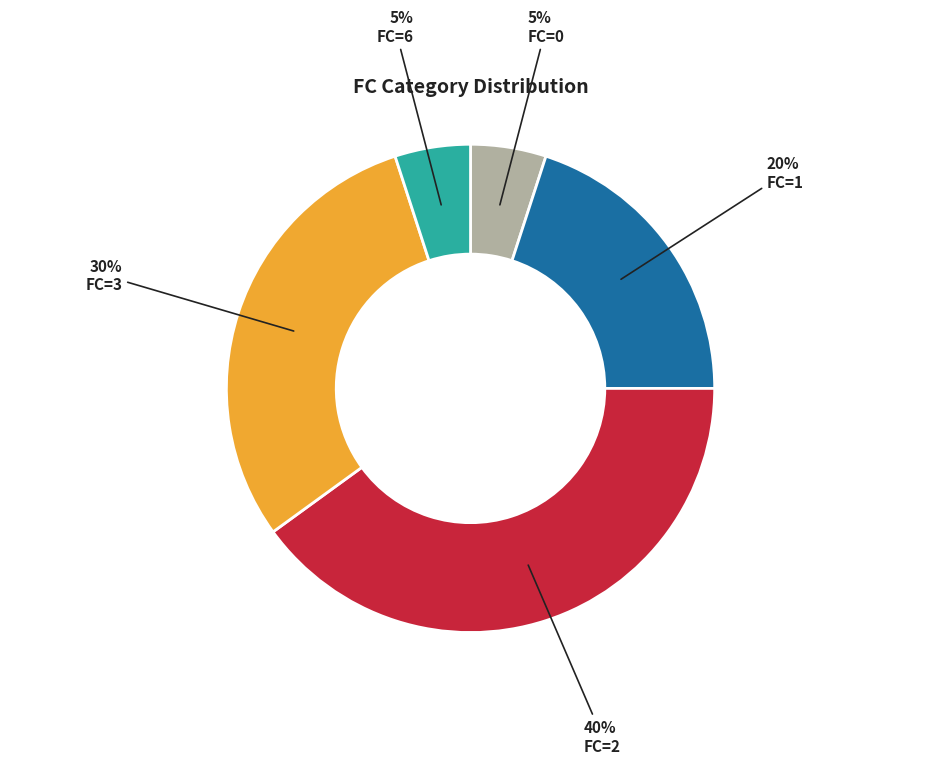

What percentage is the FC=2 slice, to the nearest percent?

40%